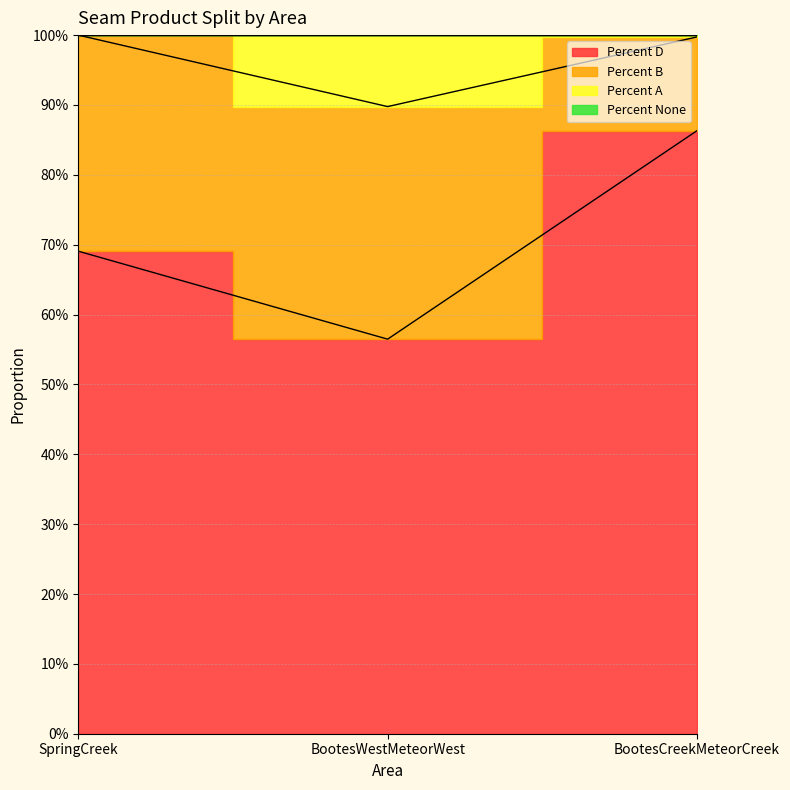

At which label is Percent D closest to 0?

BootesWestMeteorWest